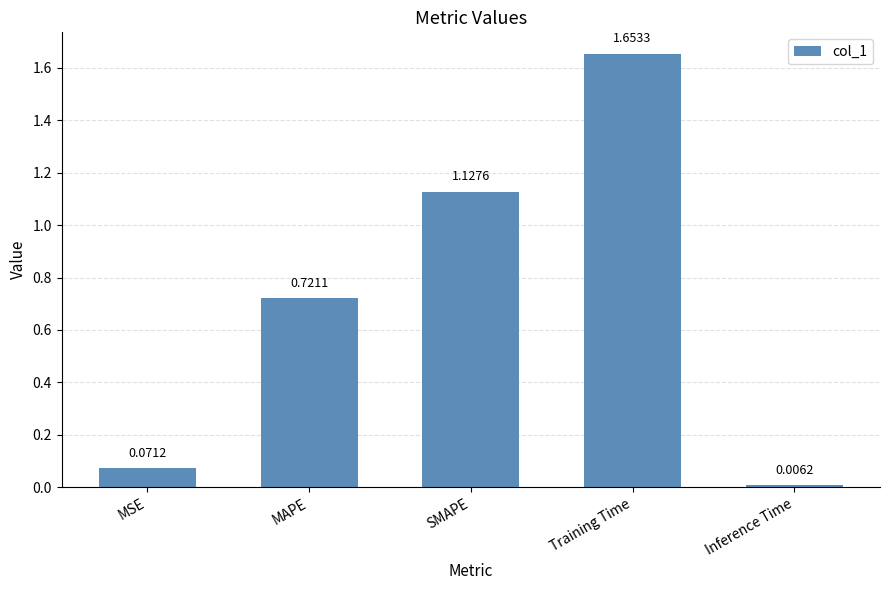

What is the change in value from MSE to Training Time?

+1.6